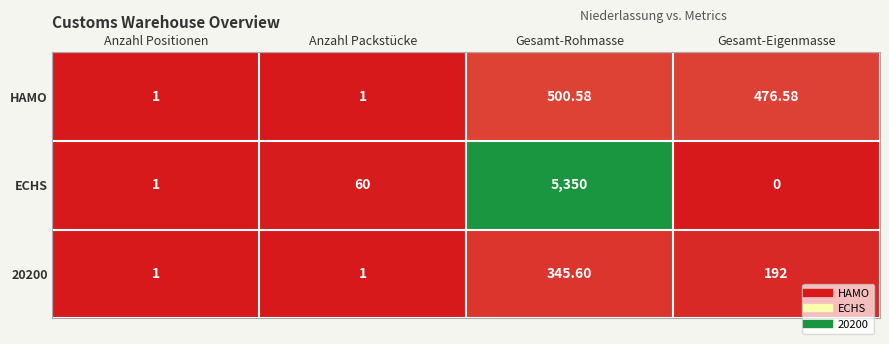

Which series has the largest range (max minus min)?

ECHS